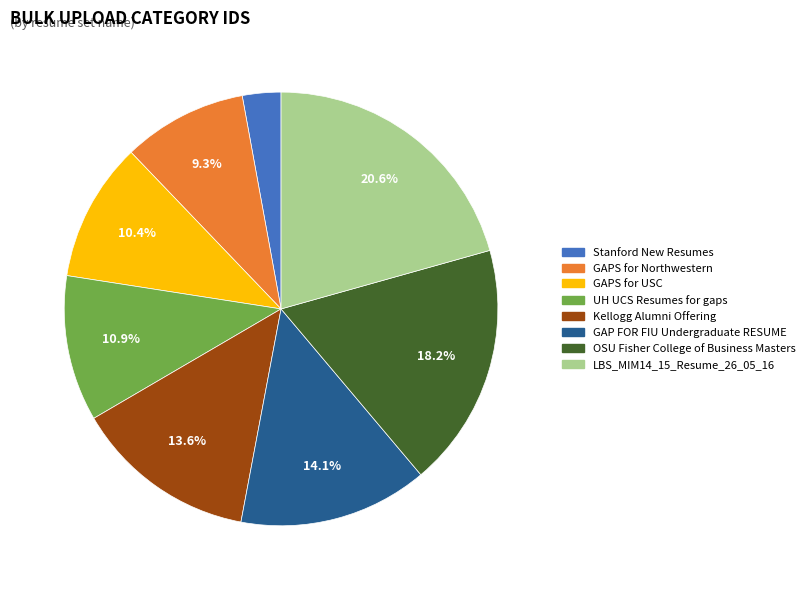

To the nearest percent, what is the difference between the UH UCS Resumes for gaps and OSU Fisher College of Business Masters slice percentages?

7%